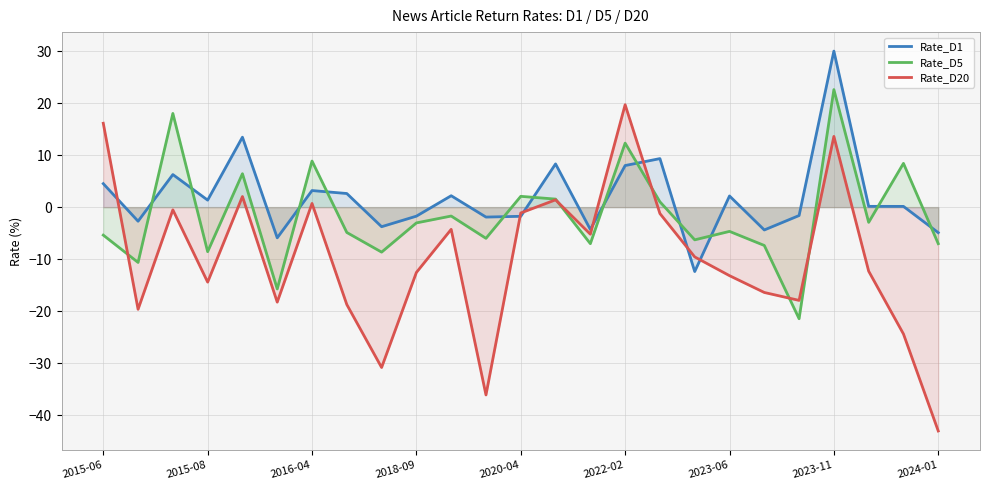

True or false: Rate_D1 and Rate_D5 cross at least once.

True